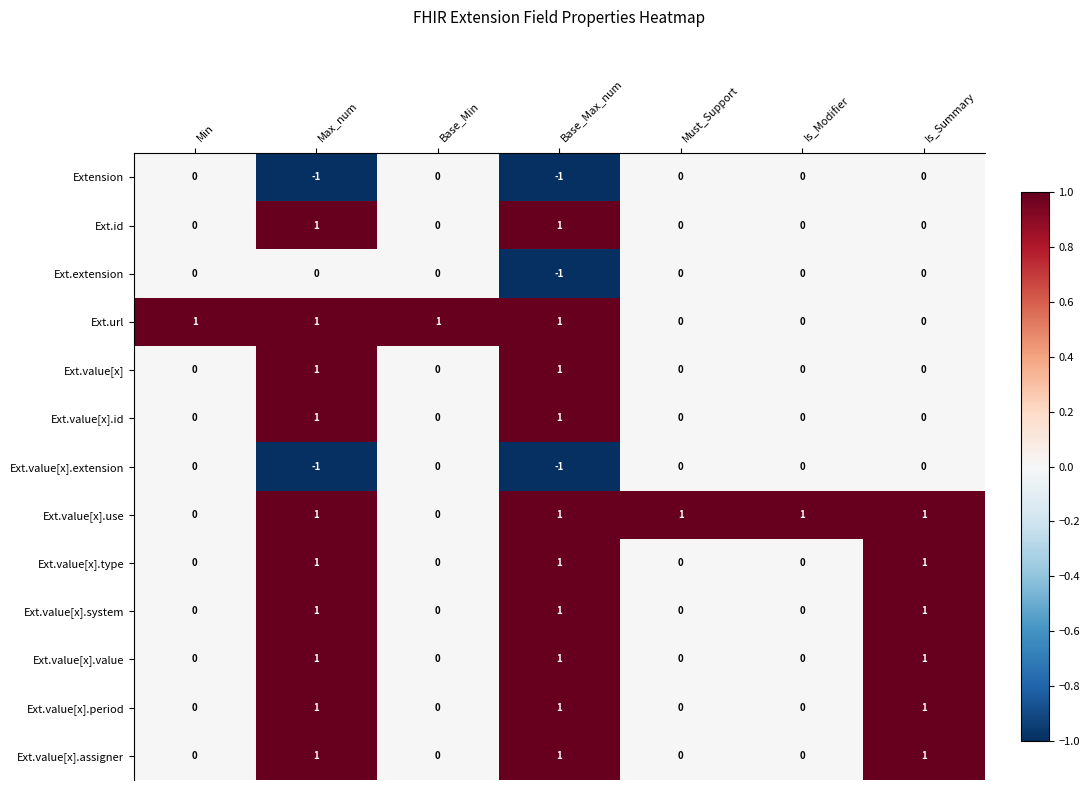

The Ext.value[x].value series shows 0 at Min. True or false?

True